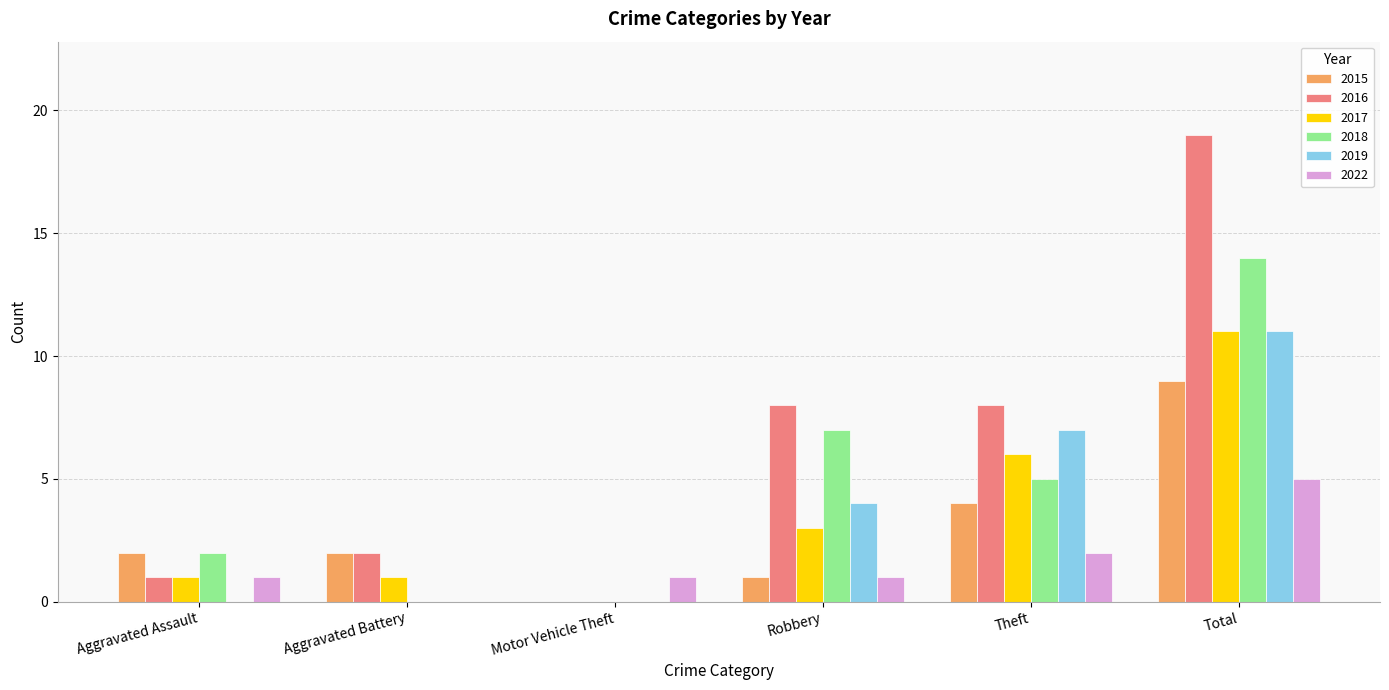

How many groups of bars are there?

6